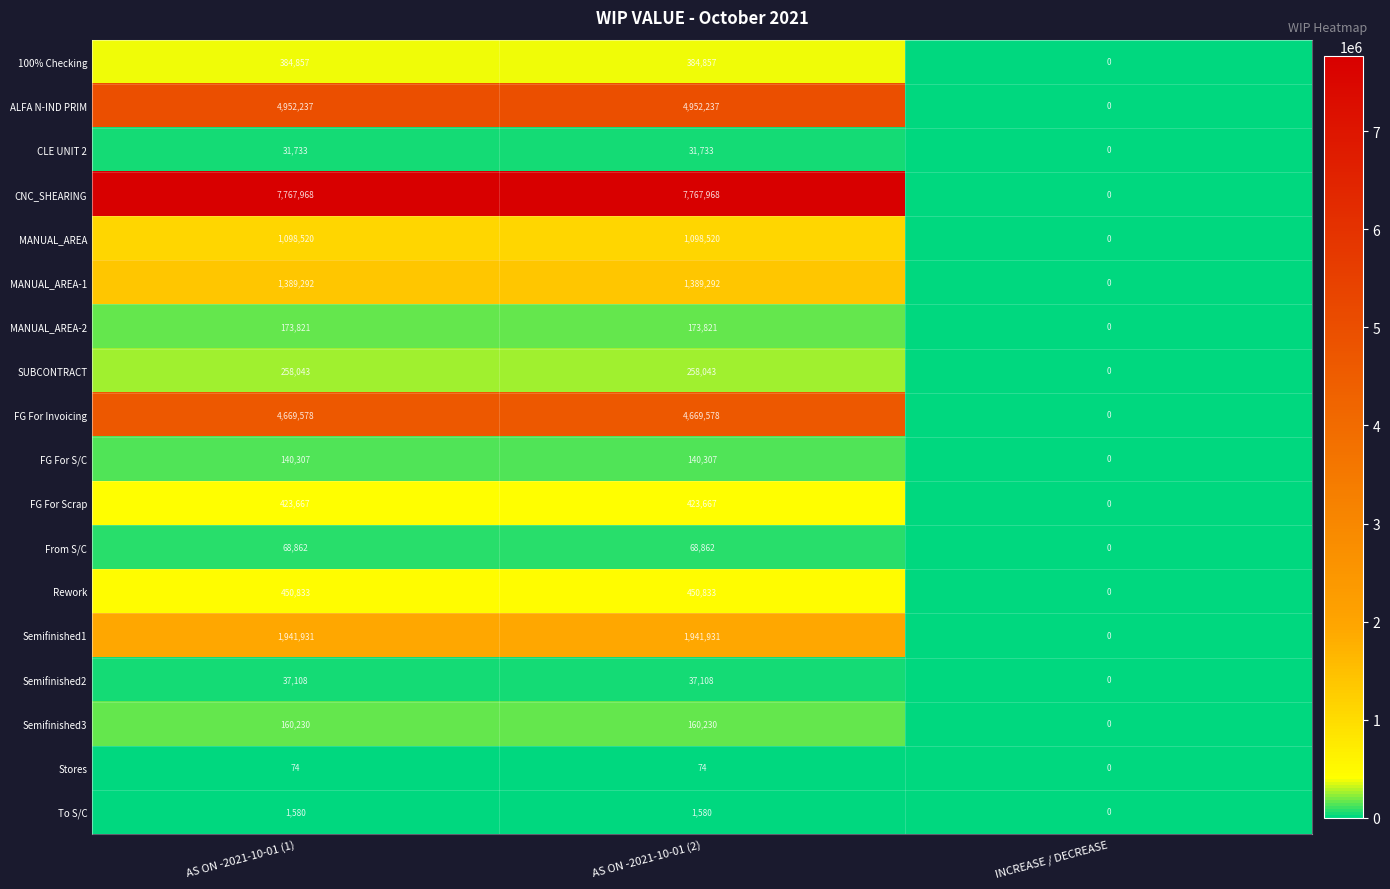

Which series changed the most between AS ON -2021-10-01 (2) and INCREASE / DECREASE?

CNC_SHEARING